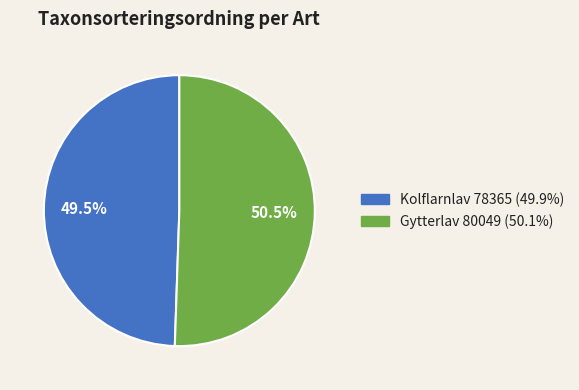

Is there any slice that represents more than half of the pie?

Yes